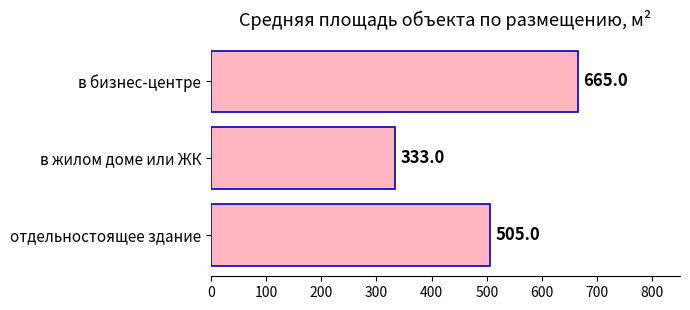

What is the minimum value shown in the chart?

333.0